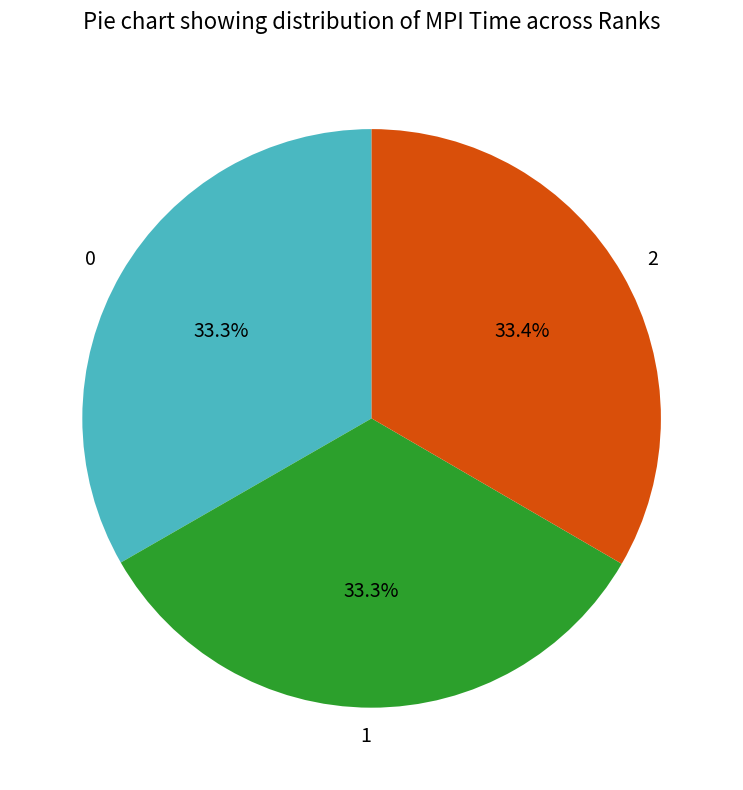

Approximately how many times larger is the value at 1 compared to 0?

1.0